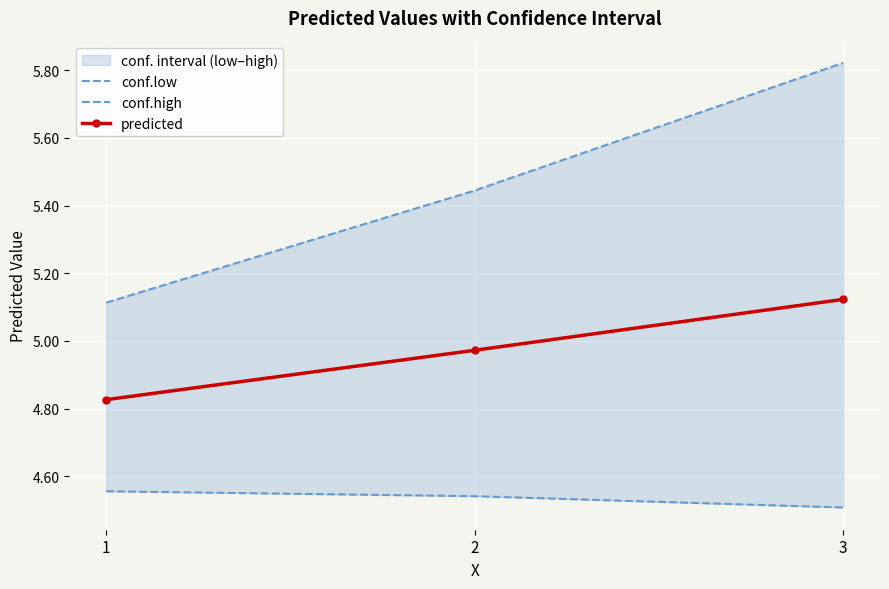

True or false: conf.high has a value of 5.1 at 1.

True